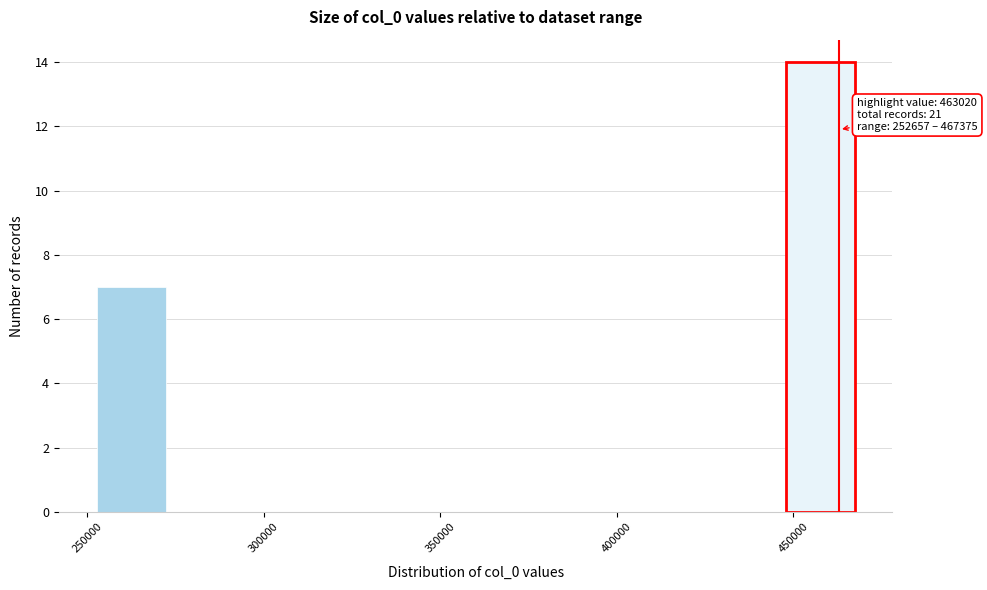

Around what value on the x-axis is the tallest bar? Give the approximate position of its centre, as read against the axis.

460000